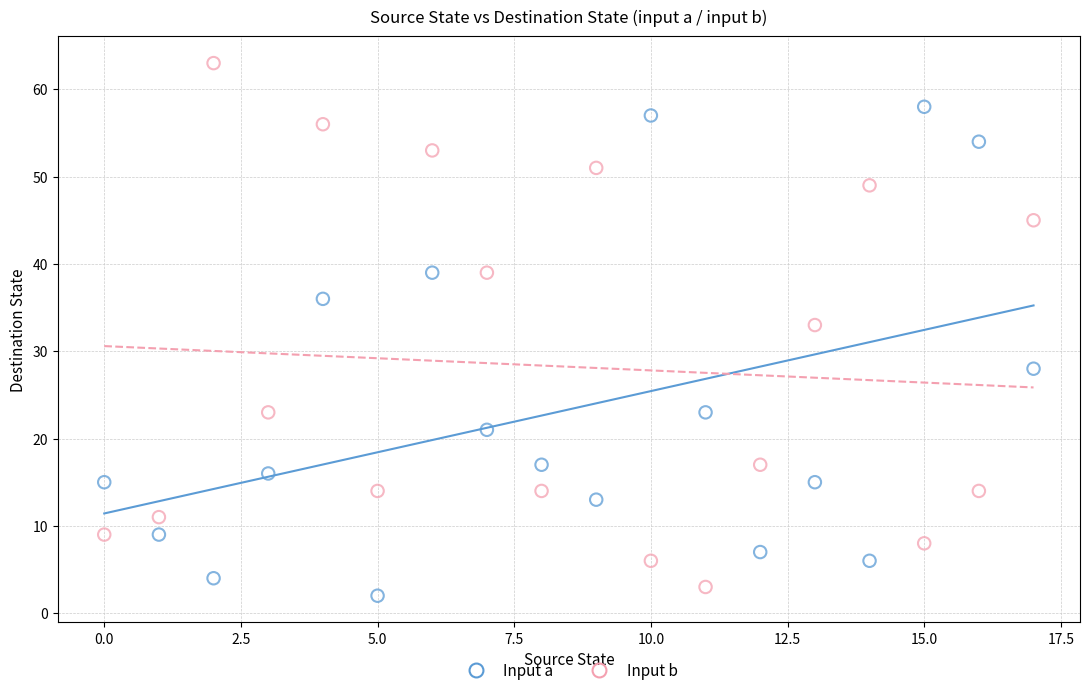

What are all the series names shown in the legend?

Input a, Input b